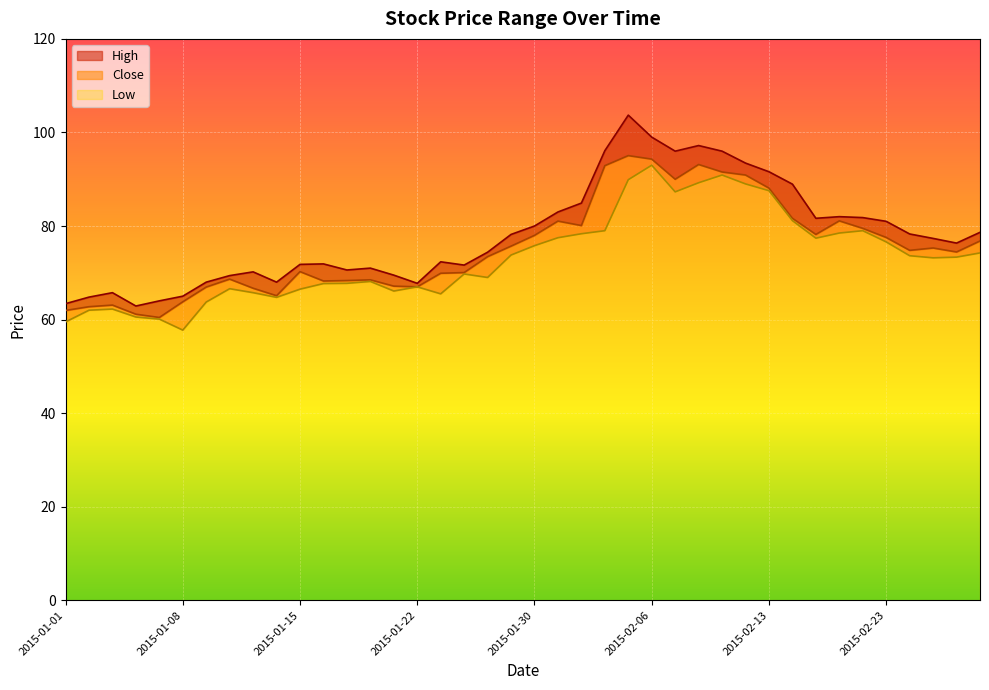

At 2015-01-28, list the series in order from smallest to largest.

Low, Close, High